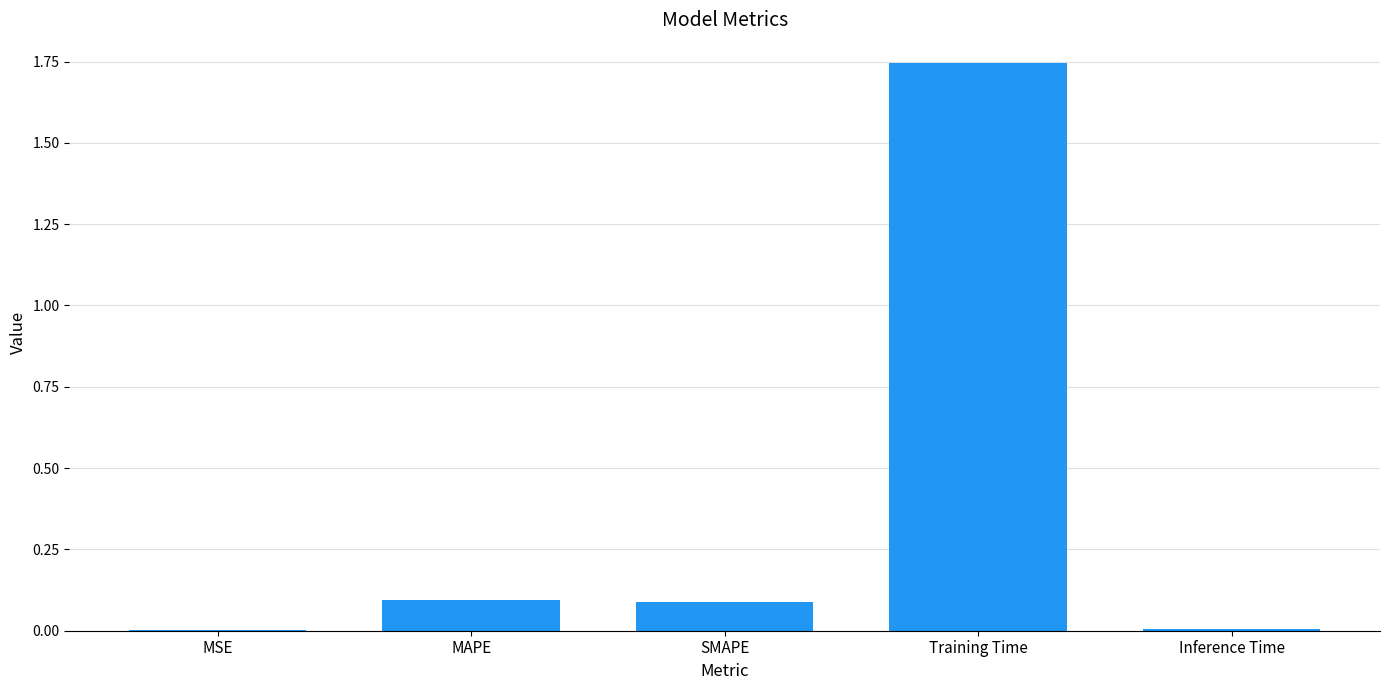

Which category has the highest value across all series?

Training Time